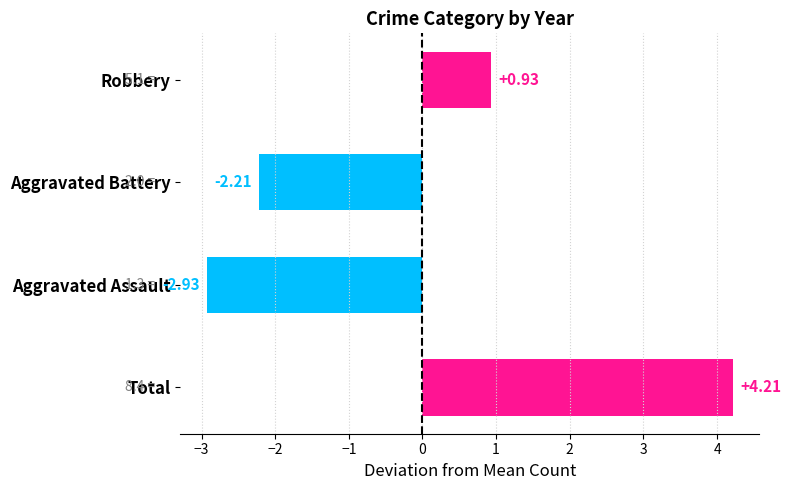

At which label is the value closest to 0?

Robbery